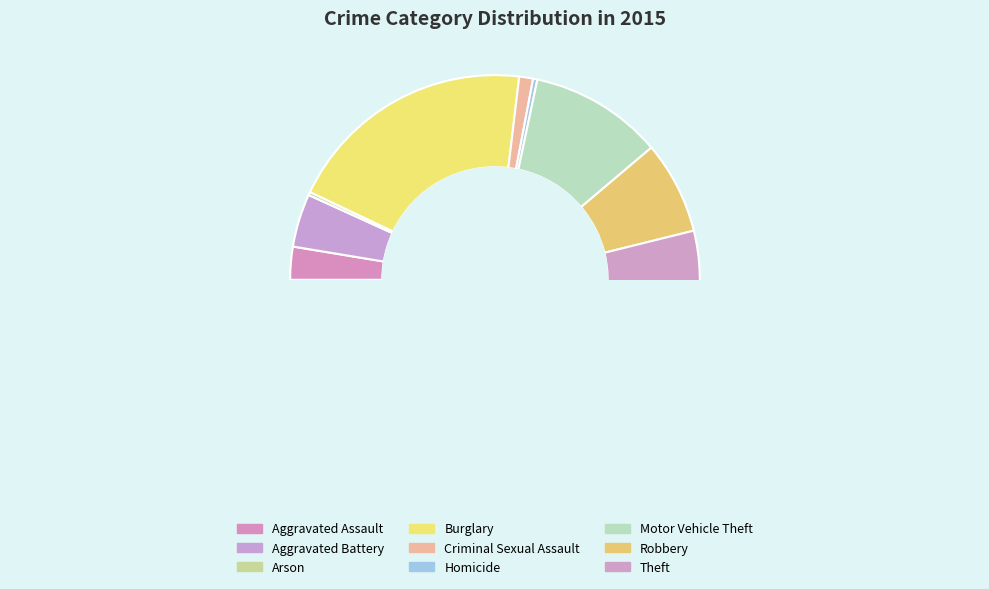

How much of the chart is everything except Aggravated Battery?

95.8%